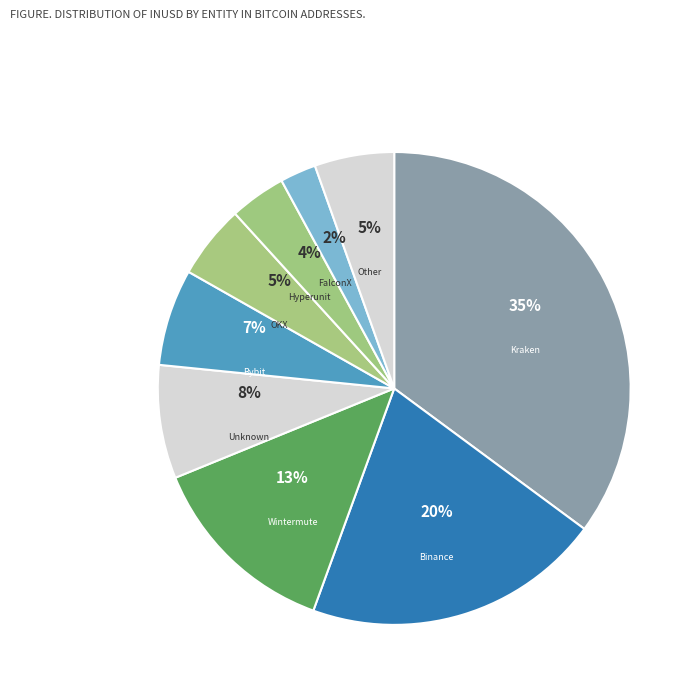

How many slices are in this pie chart?

9